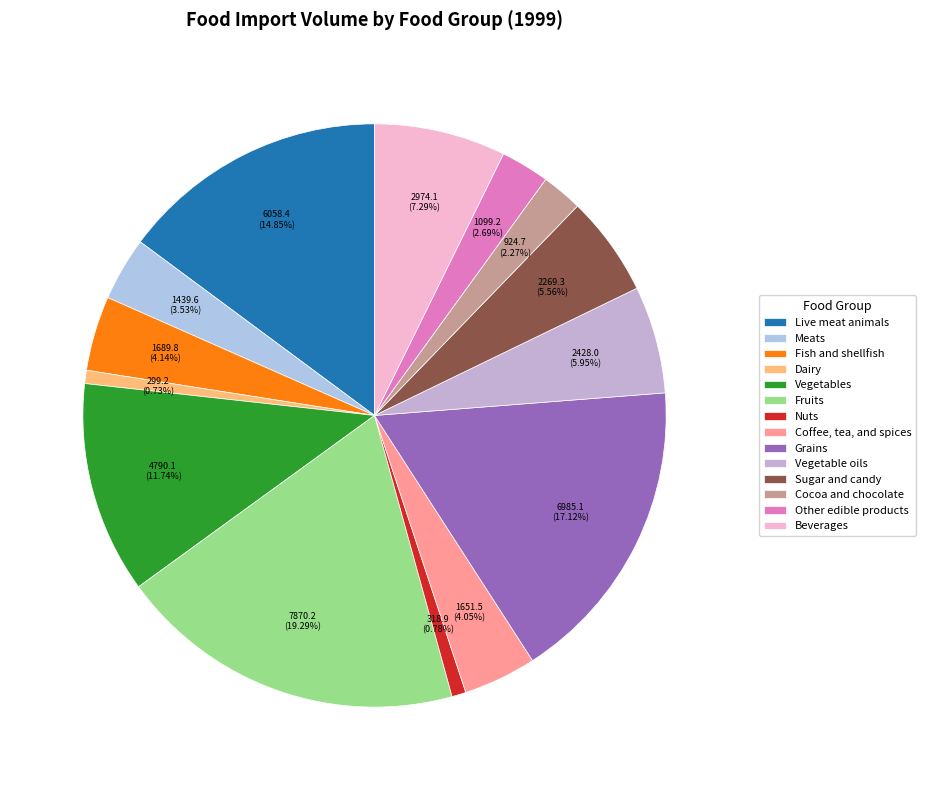

The Other edible products slice represents 1% of the pie. True or false?

False